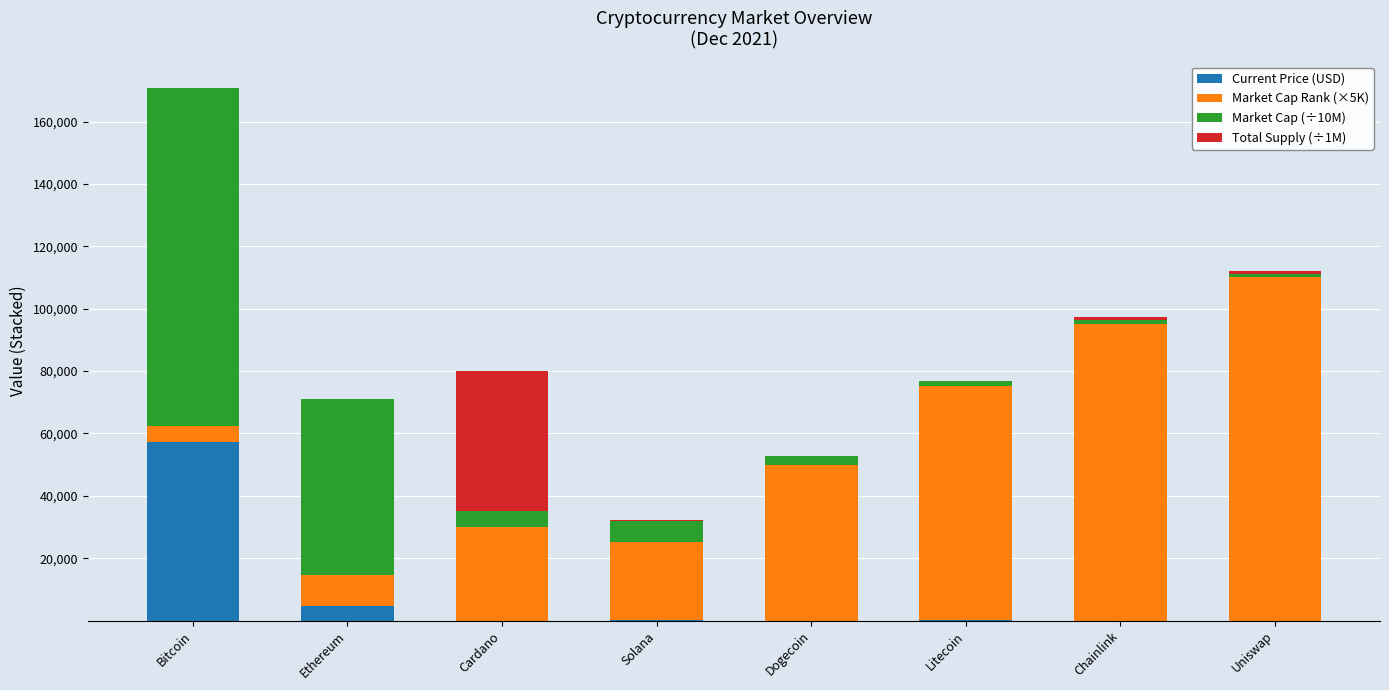

At which category is the sum across all series the highest?

Bitcoin